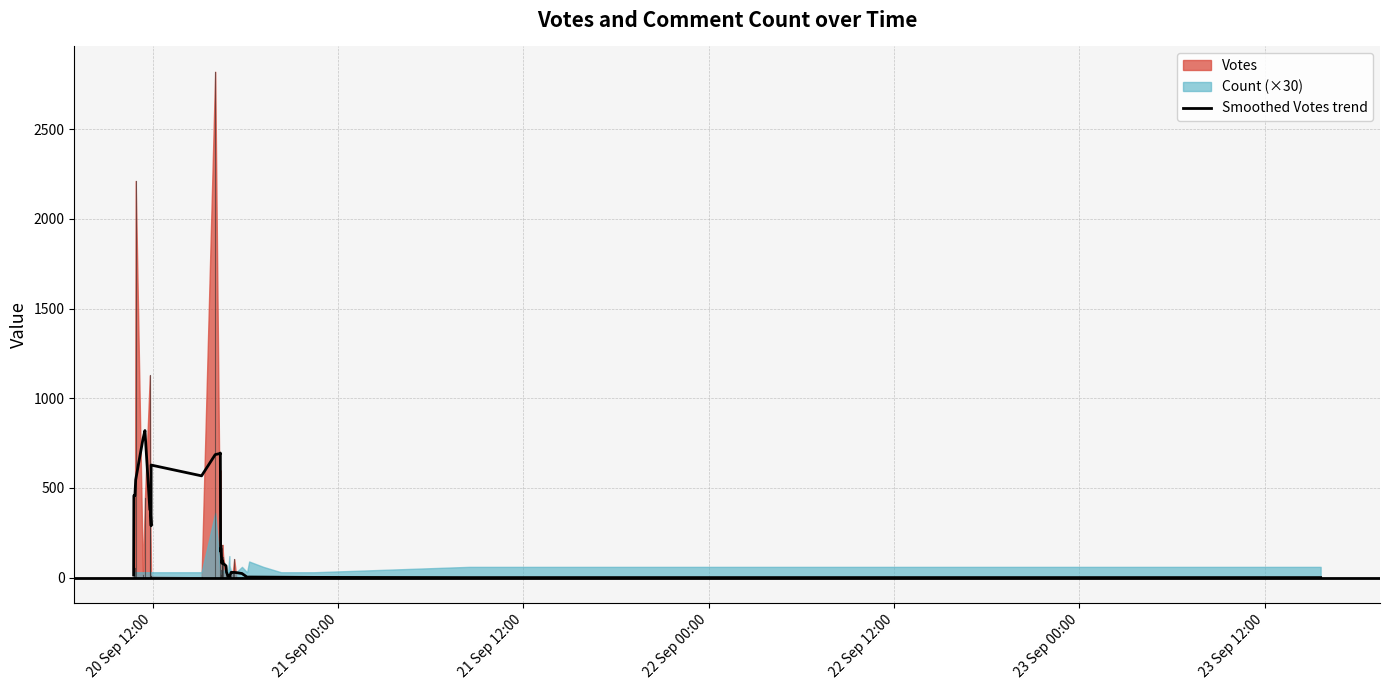

What is the smallest value displayed?

0.2